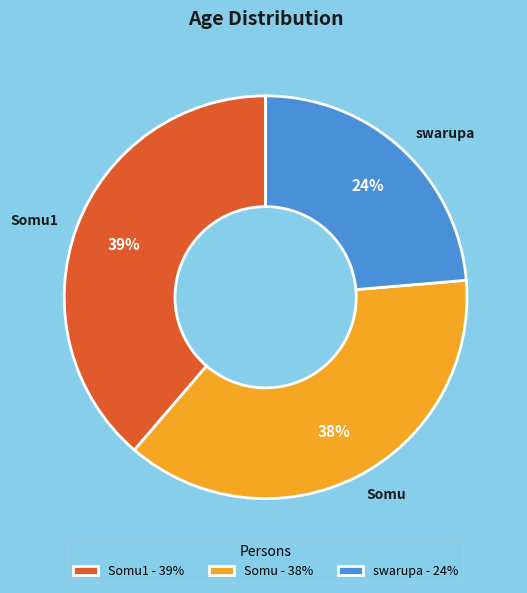

To the nearest percent, what portion does Somu represent?

38%